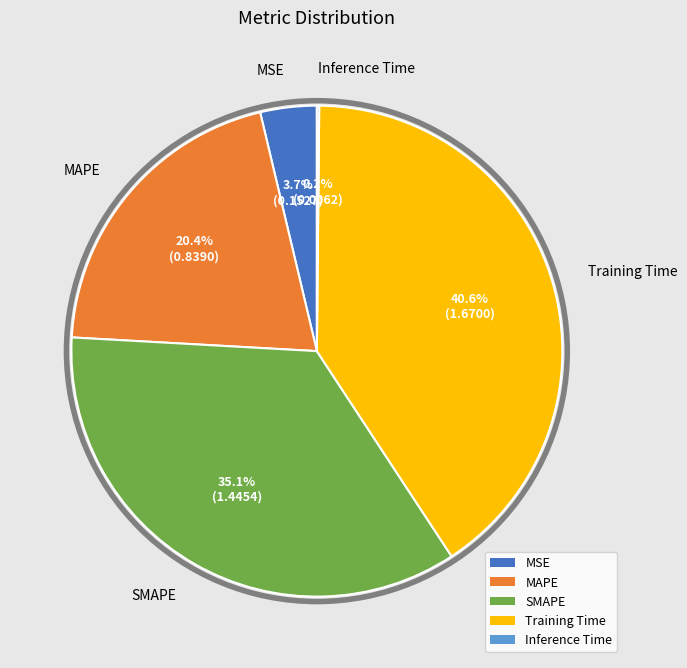

What portion of the pie excludes MSE?

96.3%